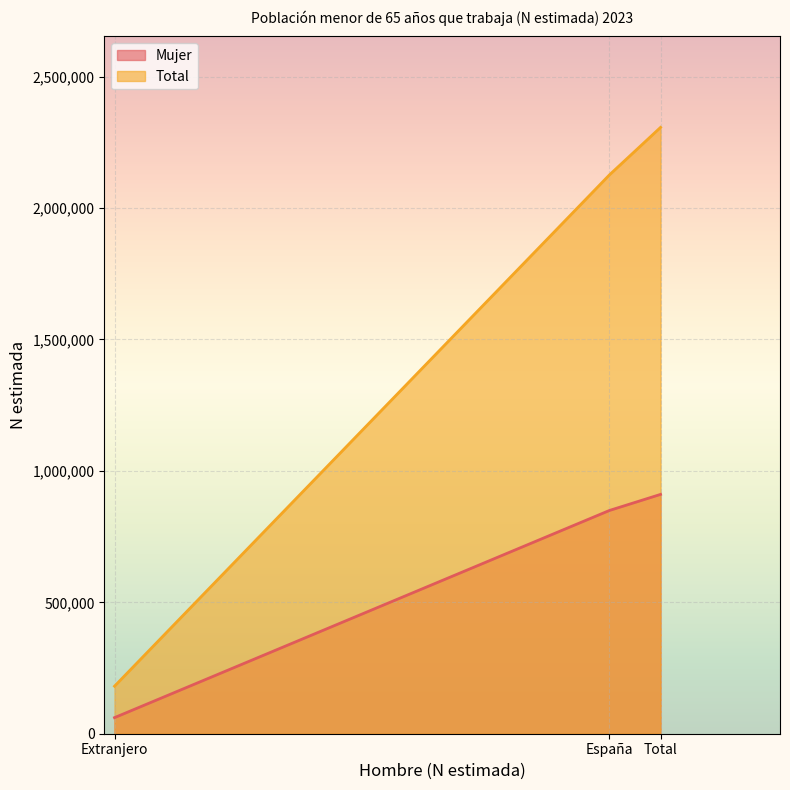

Reading left to right, list all the values displayed in this chart.

Mujer: España=849430	Extranjero=61193	Total=910623
Total: España=2126280	Extranjero=180779	Total=2307059